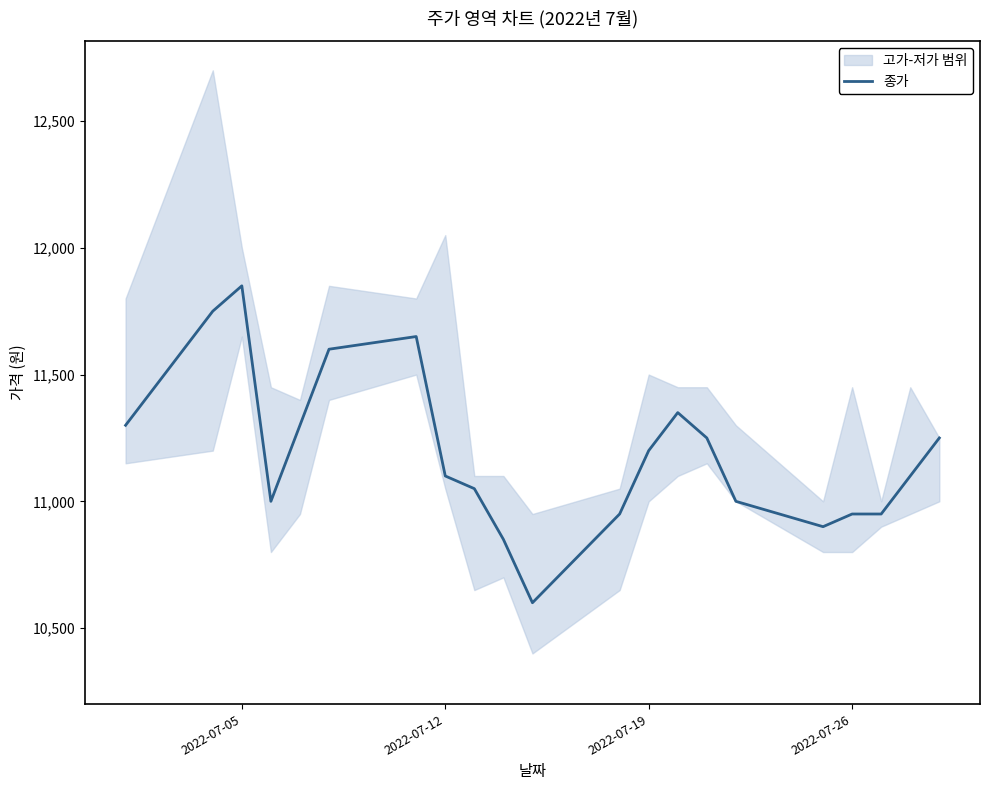

The value of 종가 at 2022-07-26 is 10950. True or false?

True